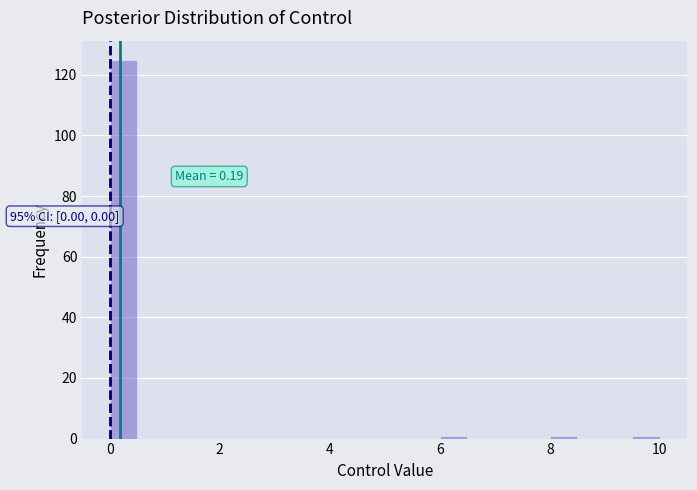

Around what value on the x-axis is the tallest bar? Give the approximate position of its centre, as read against the axis.

0.2